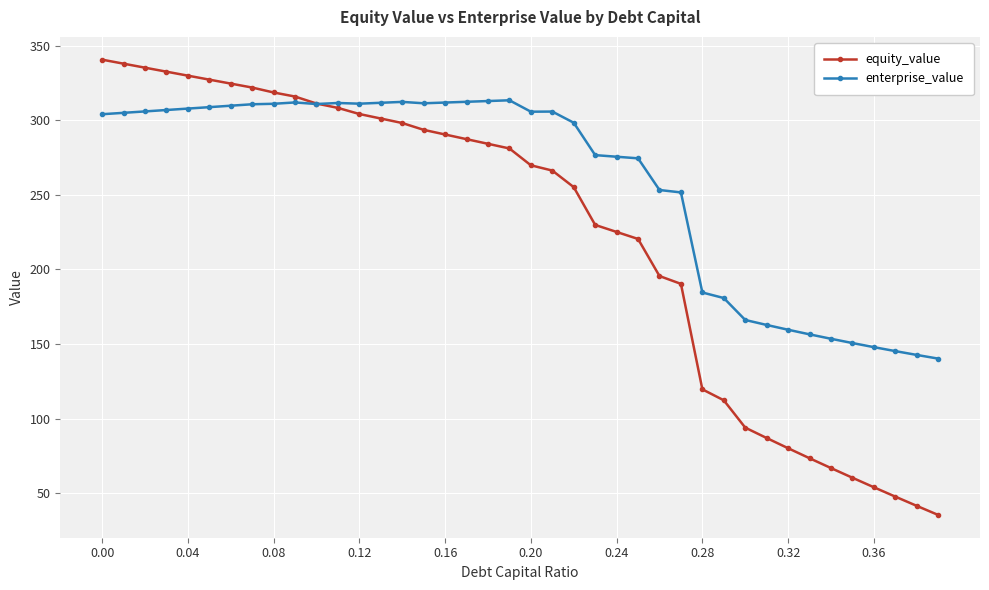

How many data points in equity_value are less than 281?

20